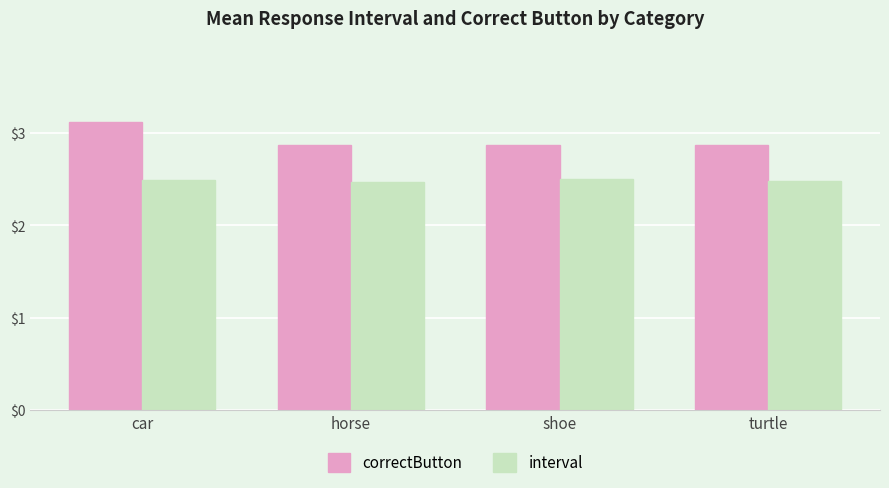

What are all the series names shown in the legend?

correctButton, interval